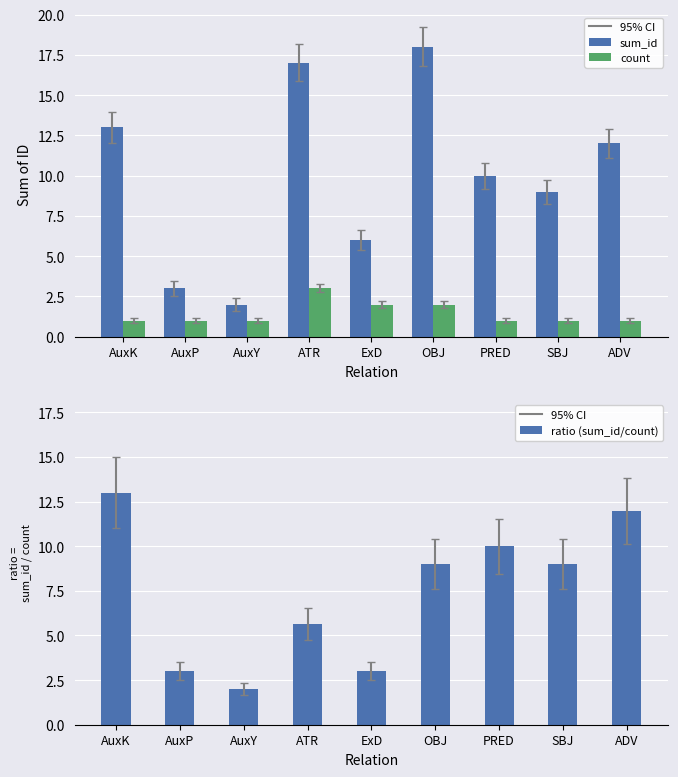

Rank the series by their average value, from lowest to highest.

count, ratio (sum_id/count), sum_id